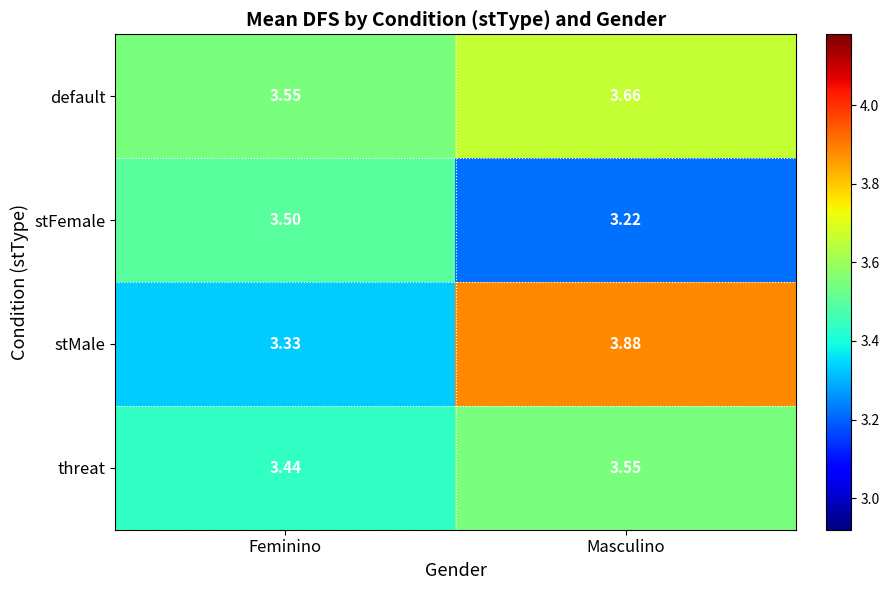

Between Feminino and Masculino, which series saw the biggest shift?

stMale